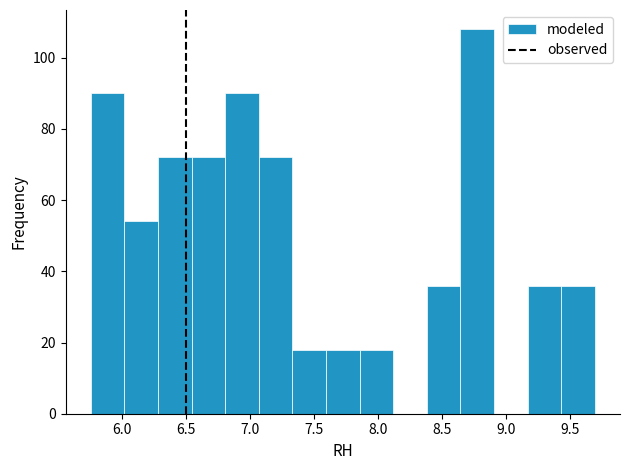

Reading left to right, list every bar in this chart as the range it spans on the x-axis followed by its height. Neither the bar edges nor the heights are printed on the chart, so give them approximately, as read against the axes.

5.75 to 6.00: 90
6.00 to 6.30: 54
6.30 to 6.55: 72
6.55 to 6.80: 72
6.80 to 7.05: 90
7.05 to 7.35: 72
7.35 to 7.60: 18
7.60 to 7.85: 18
7.85 to 8.10: 18
8.10 to 8.40: 0
8.40 to 8.65: 36
8.65 to 8.90: 108
8.90 to 9.15: 0
9.15 to 9.45: 36
9.45 to 9.70: 36